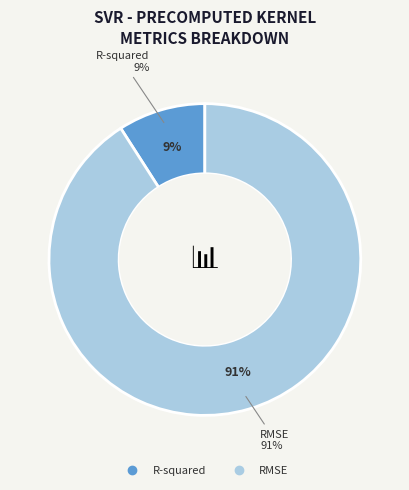

What is the ratio of the value at R-squared to the value at RMSE?

0.1